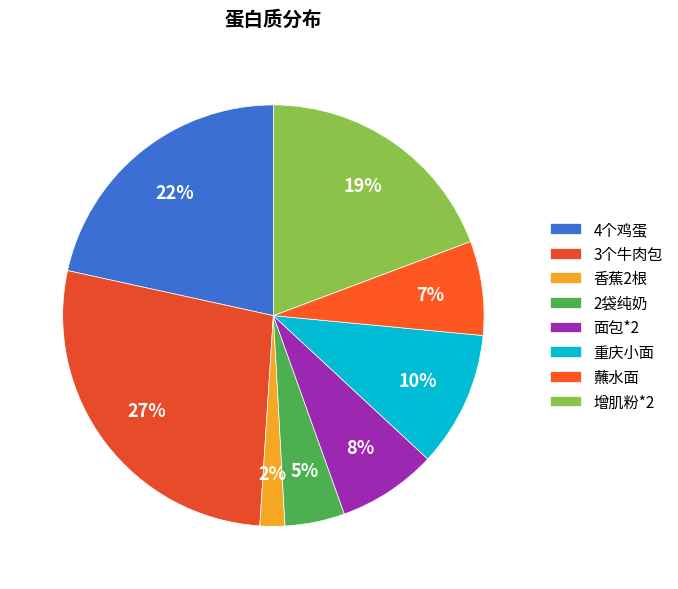

Which slice is the smallest?

香蕉2根